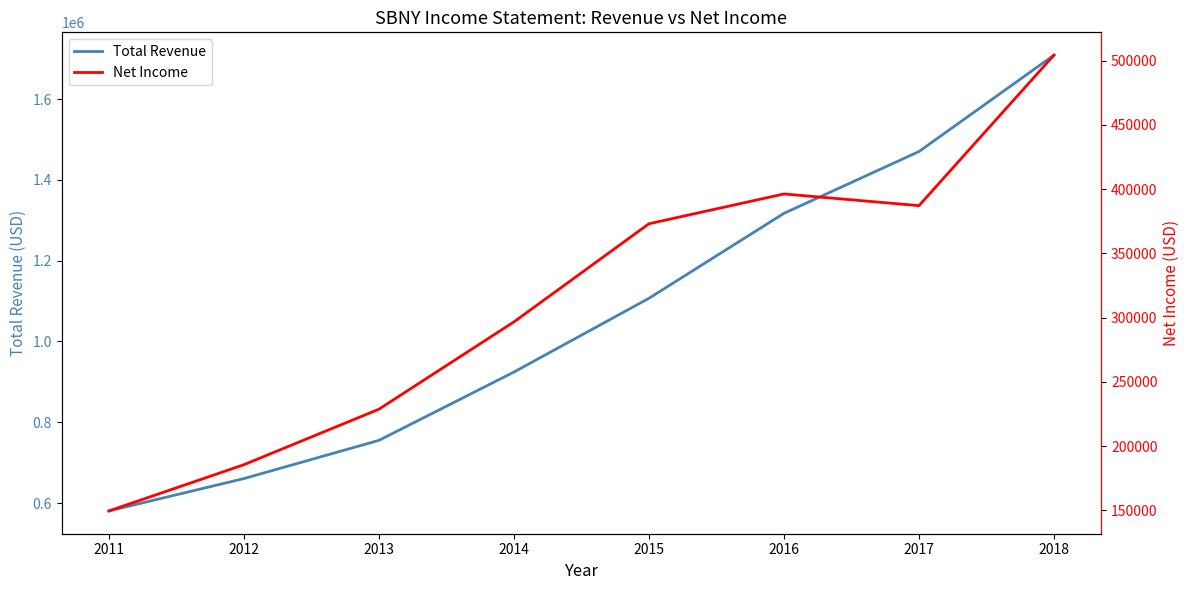

What is the difference between the maximum and minimum values in the Total Revenue series?

1128400